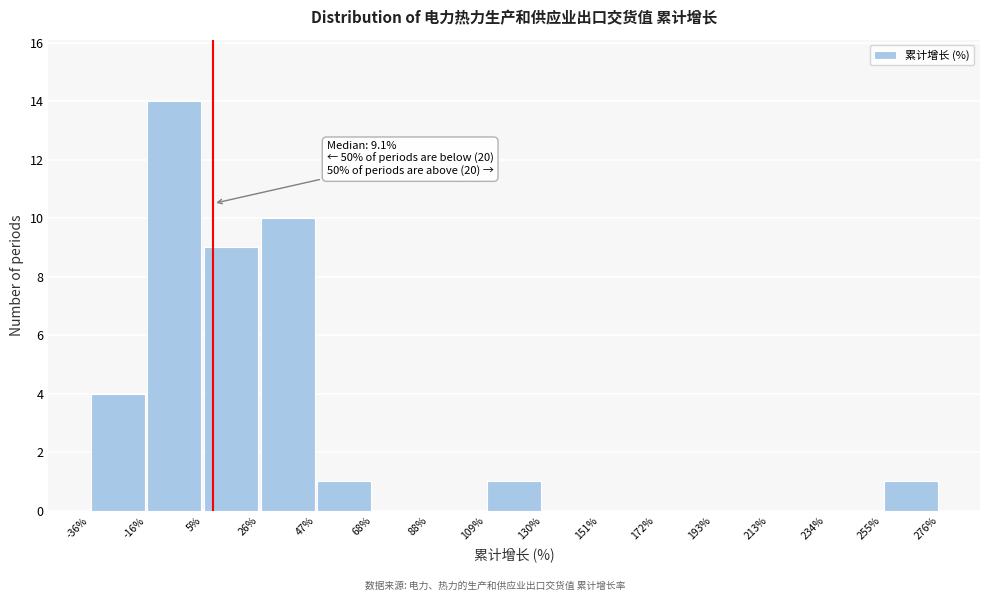

Over which range of the x-axis is the bar tallest?

-16% to 5%